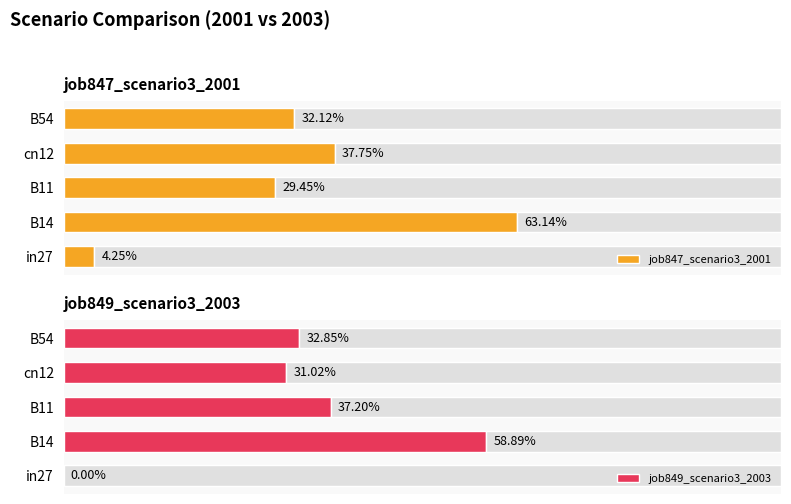

True or false: job849_scenario3_2003 has a value of 0.0 at in27.

True